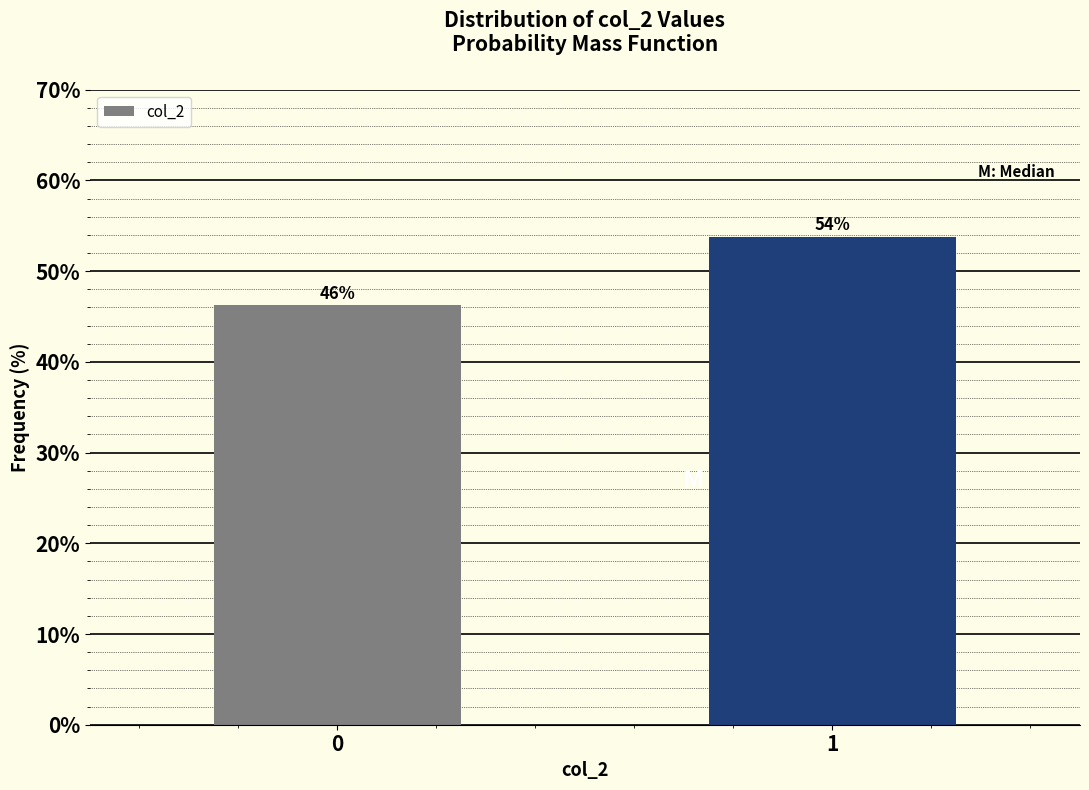

What is the sum of the values at 0 and 1?

100.0